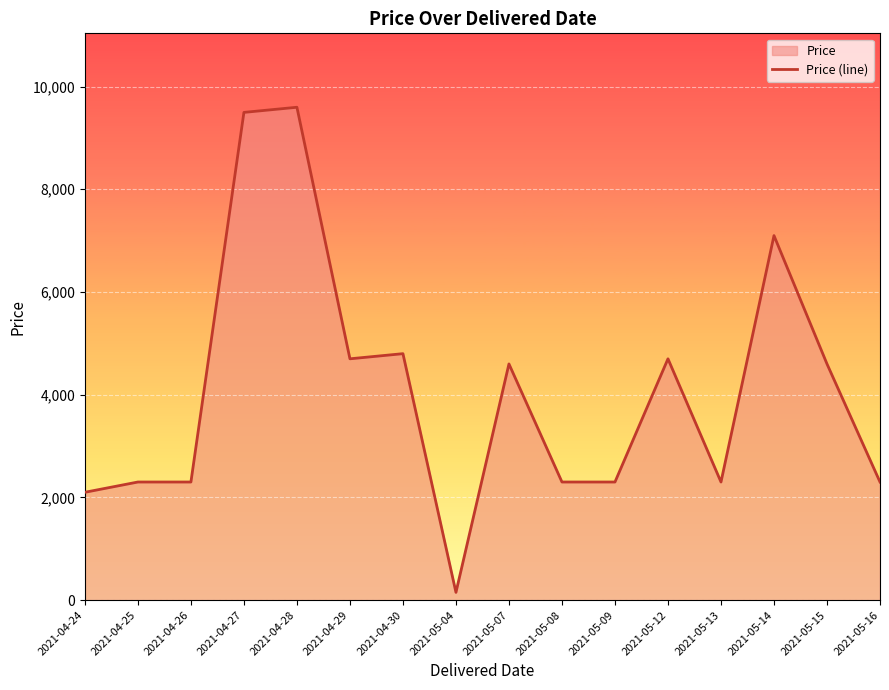

At which category does the data reach its first local valley?

2021-04-29